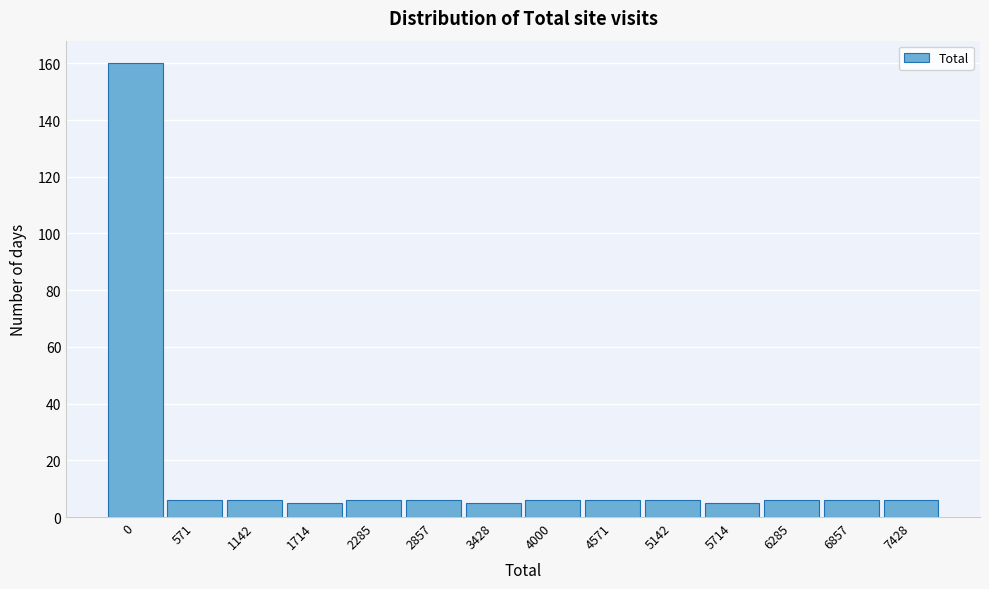

Reading right to left, transcribe all the data shown in this chart.

6	6	6	5	6	6	6	5	6	6	5	6	6	160